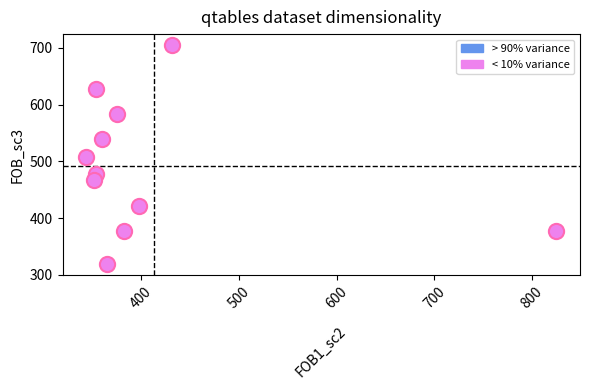

What is the range of X values (max minus min)?

481.8